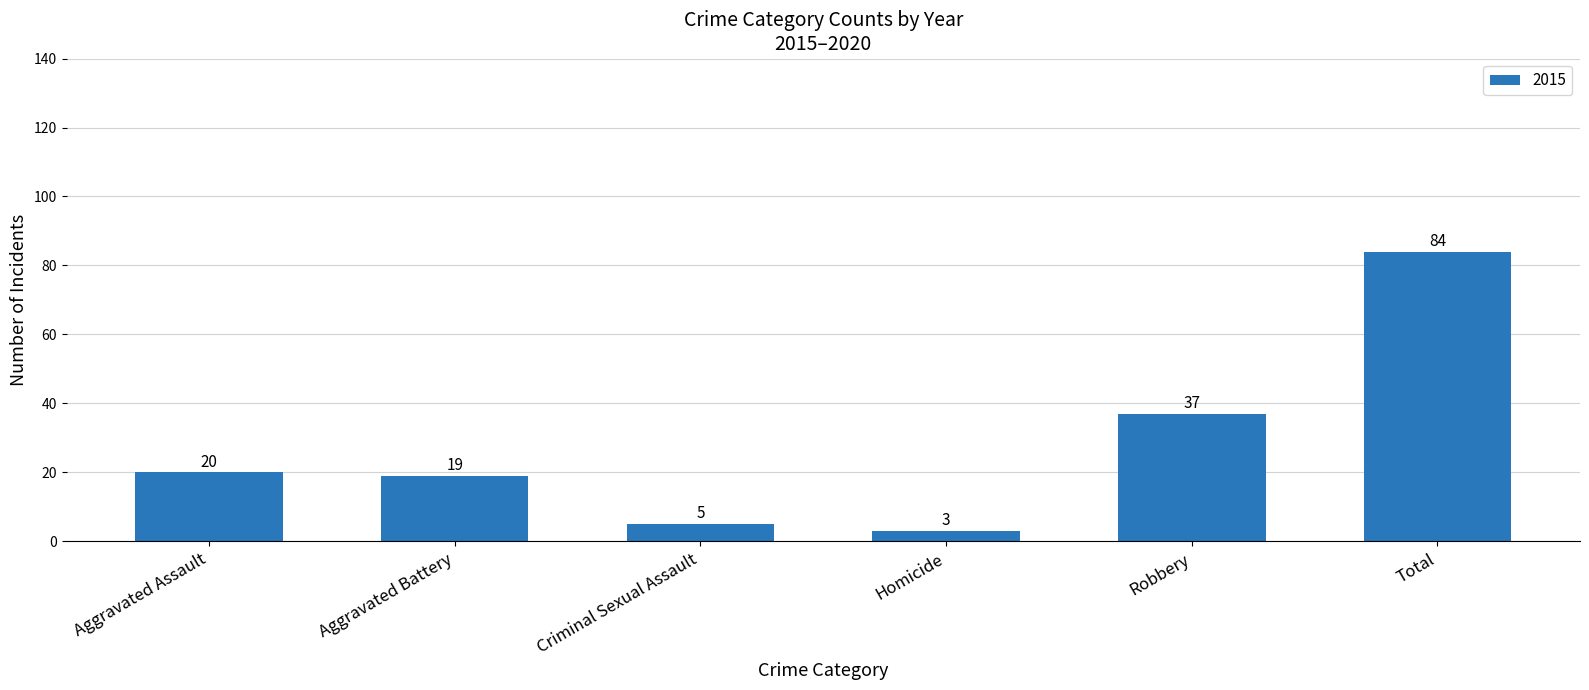

Between Aggravated Assault and Criminal Sexual Assault, which is larger?

Aggravated Assault